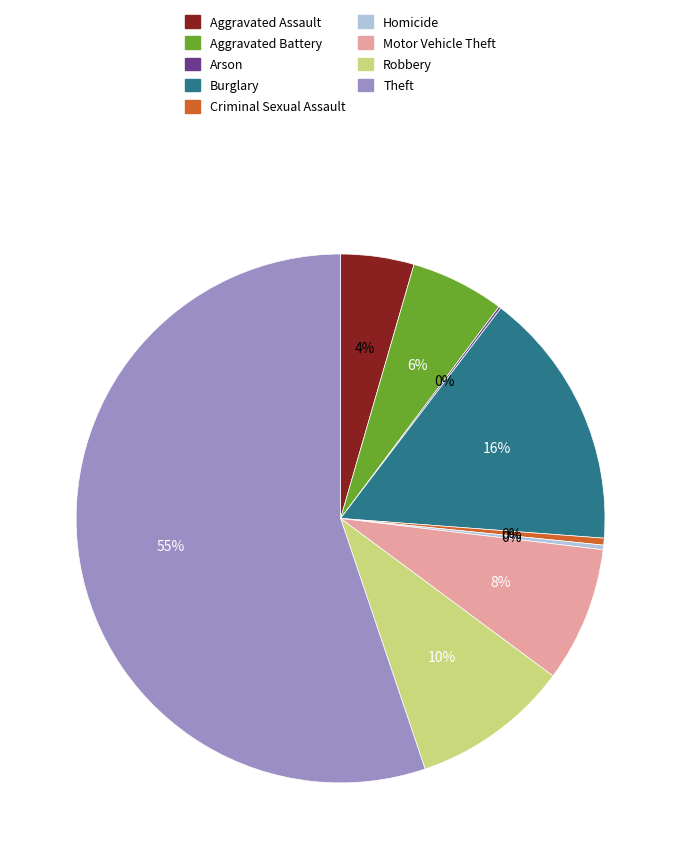

Which category has the biggest portion of the pie?

Theft